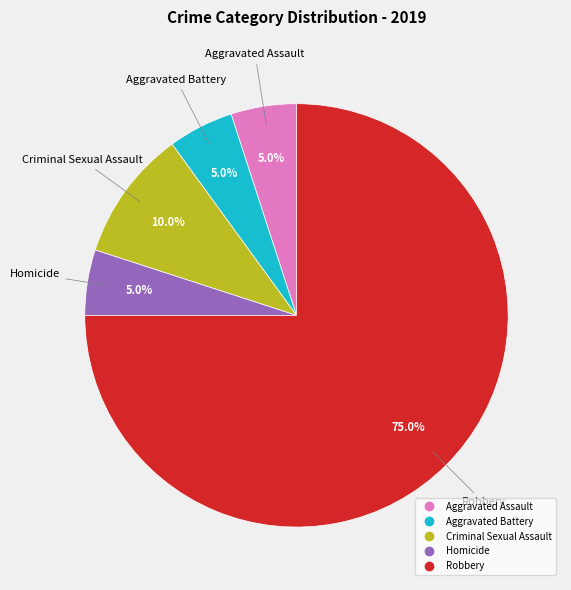

How many slices are in this pie chart?

5